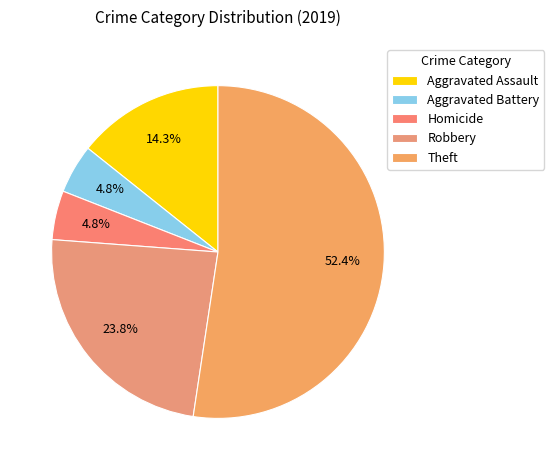

How many segments does this pie chart have?

5